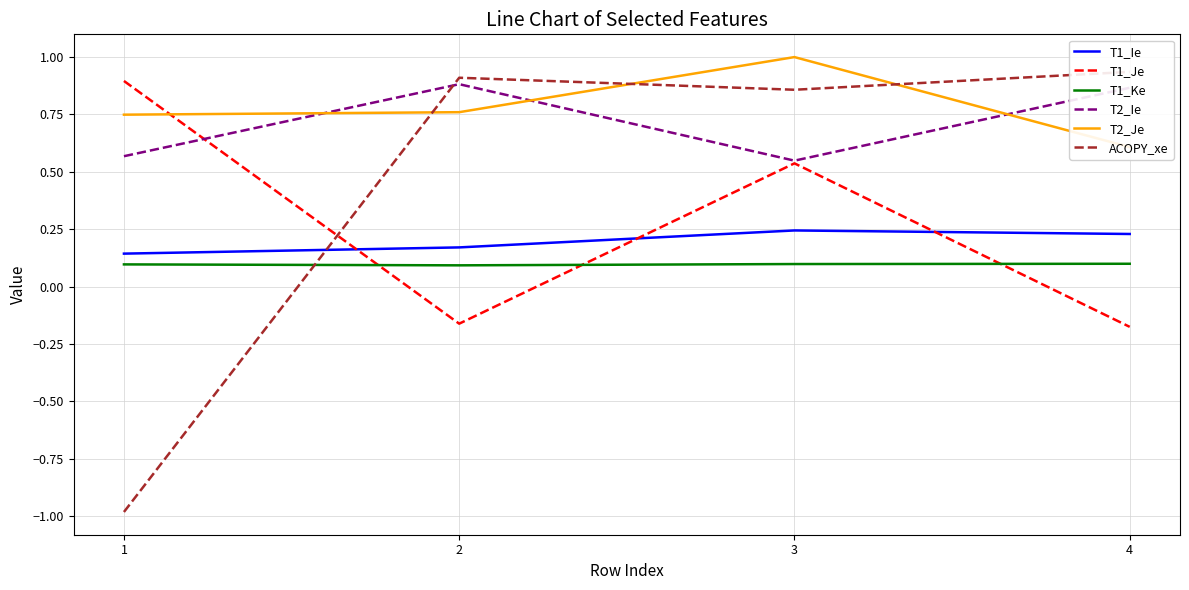

Which series has the largest range (max minus min)?

ACOPY_xe